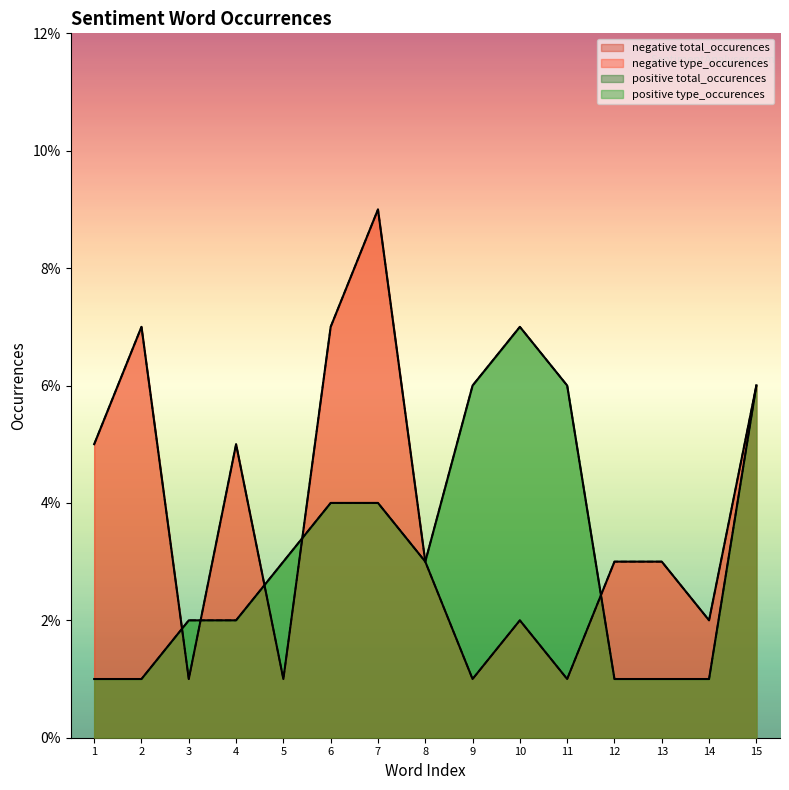

How many interior local valleys does the negative total_occurences series have?

5